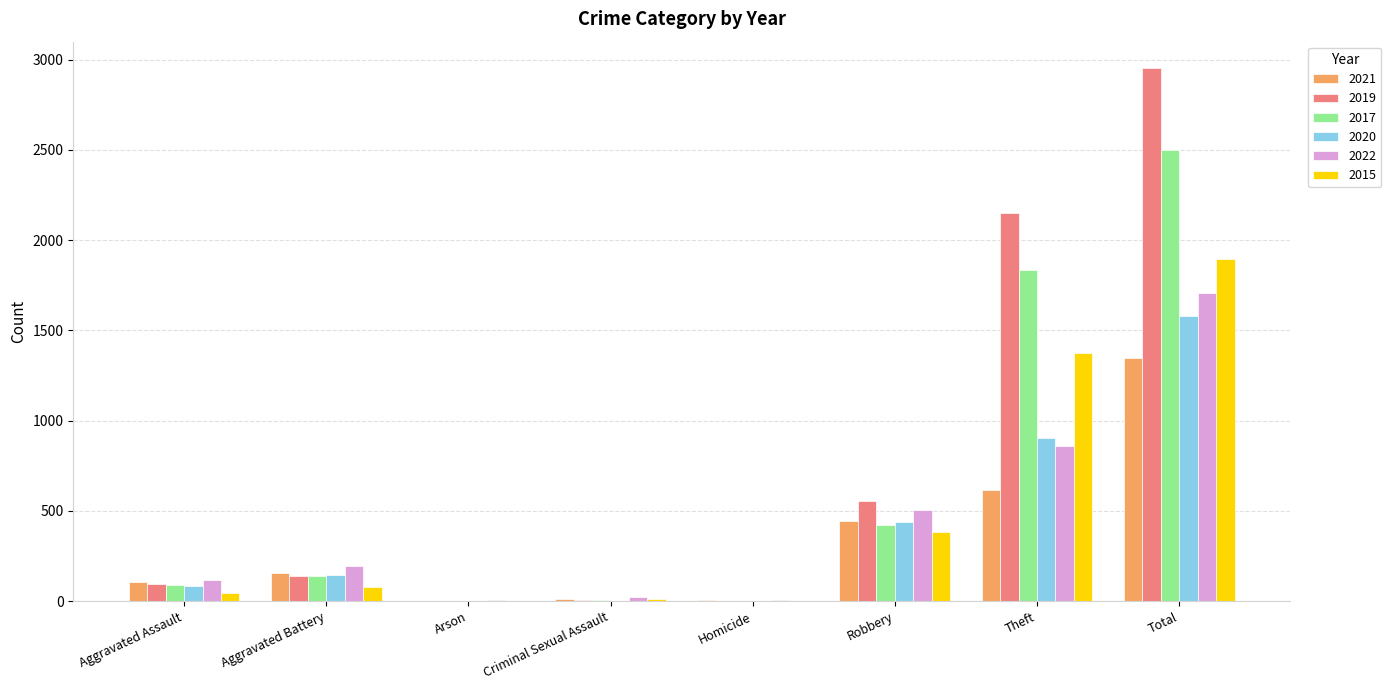

What is the sum of the 2020 values at Aggravated Battery and Robbery?

582